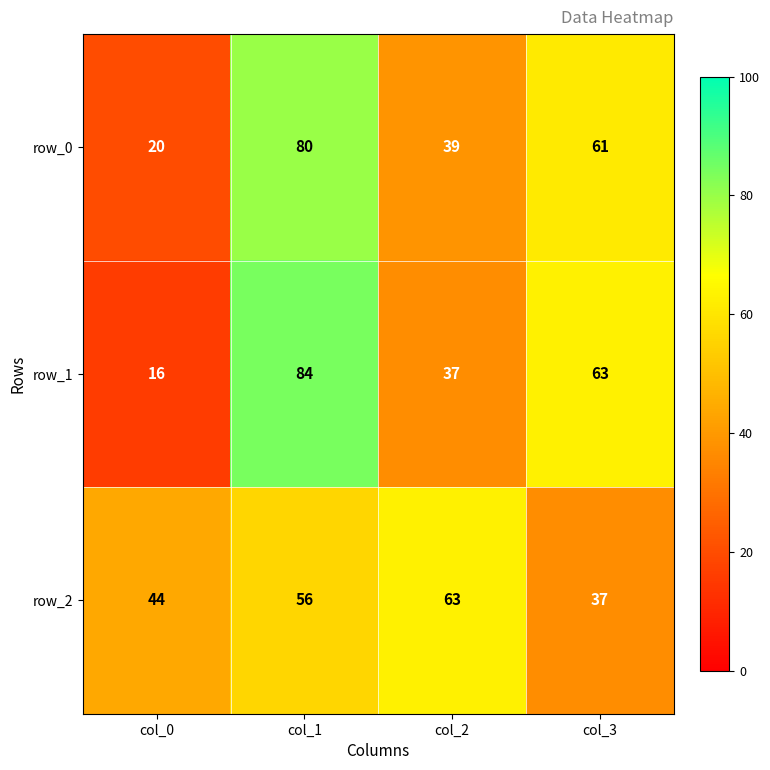

At which category does the chart reach its peak across all series?

col_1